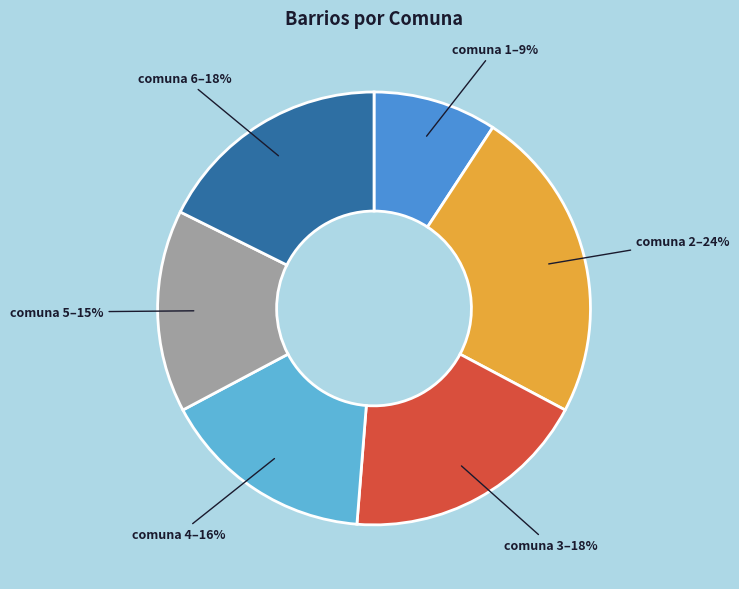

To the nearest percent, what is the combined percentage of comuna 1 and comuna 6?

27%